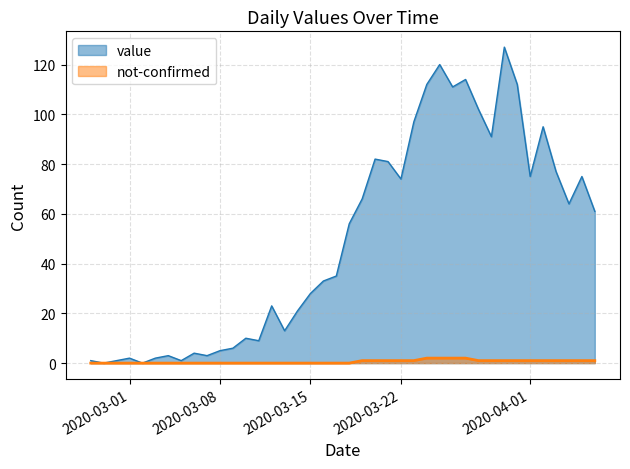

How many values exceed 56?

19